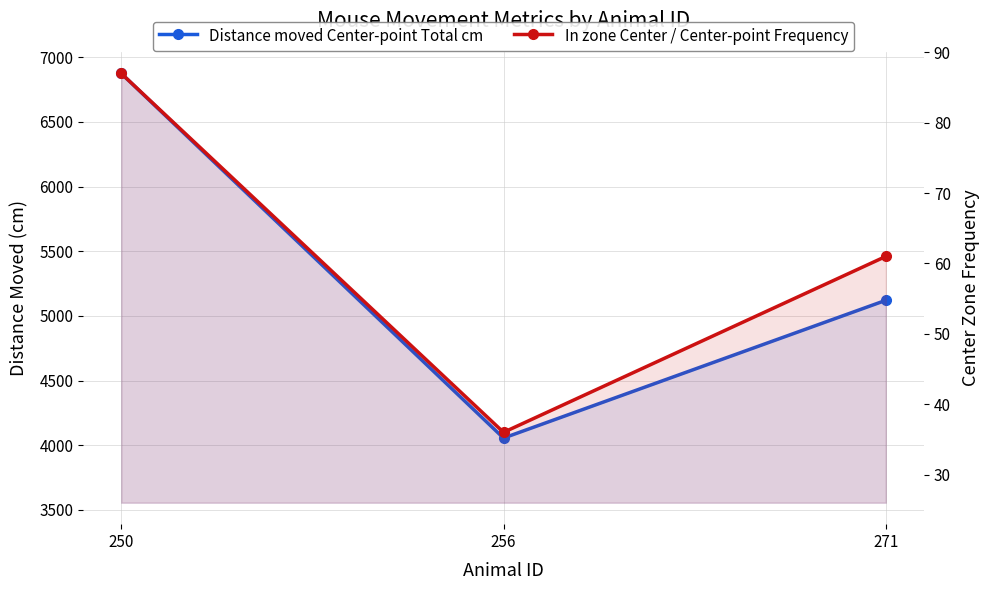

What is the difference between the In zone Center / Center-point Frequency values at 271 and 250?

26.0